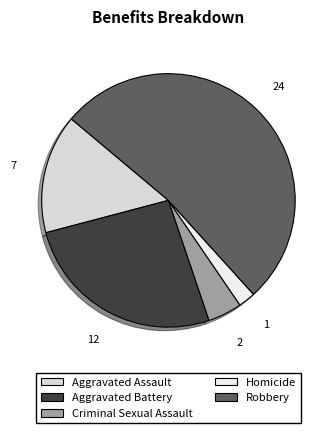

How many slices are in this pie chart?

5